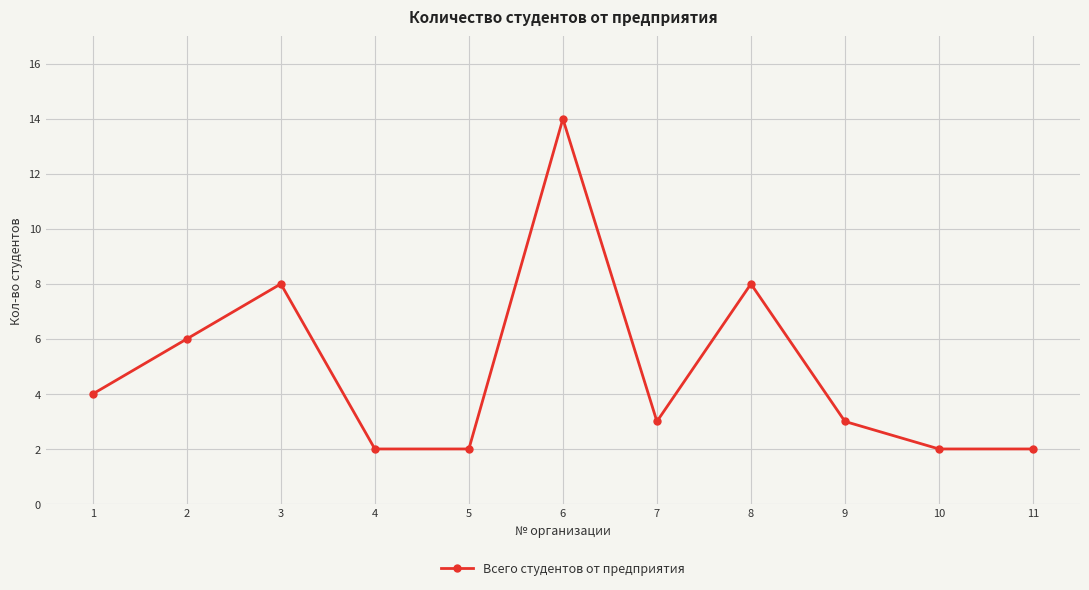

What is the value of the 2nd point from the left?

6